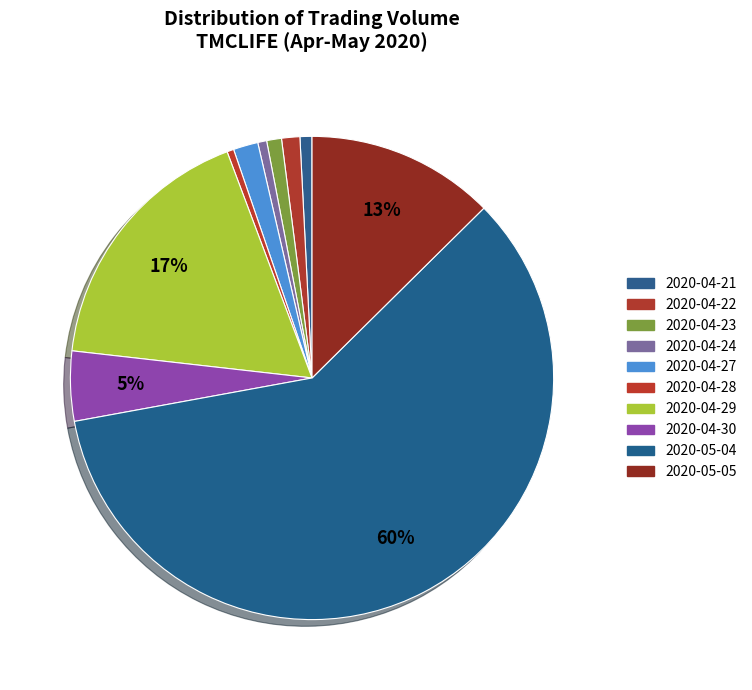

Rank the categories by value from highest to lowest.

2020-05-04, 2020-04-29, 2020-05-05, 2020-04-30, 2020-04-27, 2020-04-22, 2020-04-23, 2020-04-21, 2020-04-24, 2020-04-28